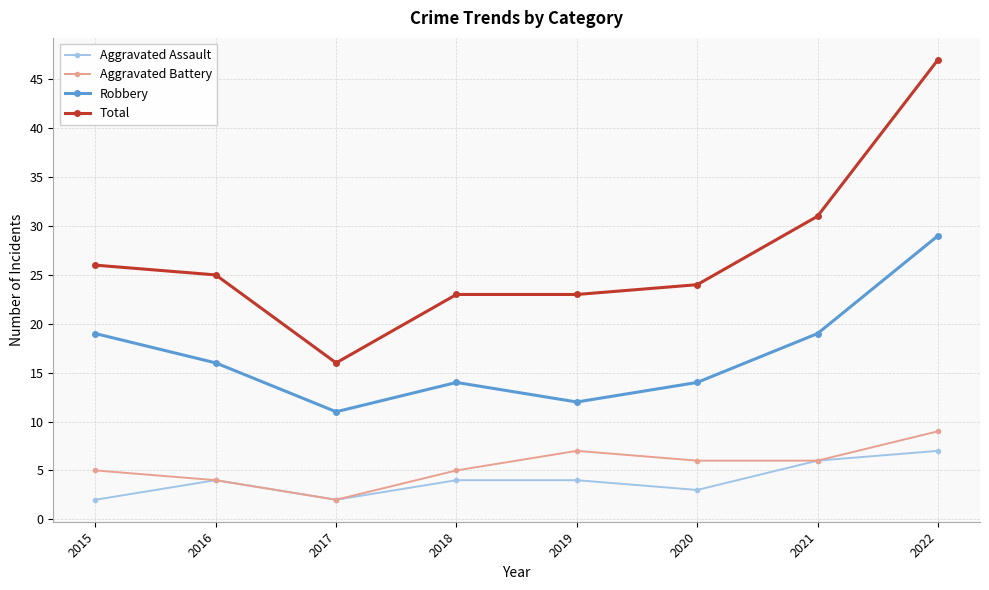

Rank the series at 2018 from highest to lowest value.

Total, Robbery, Aggravated Battery, Aggravated Assault